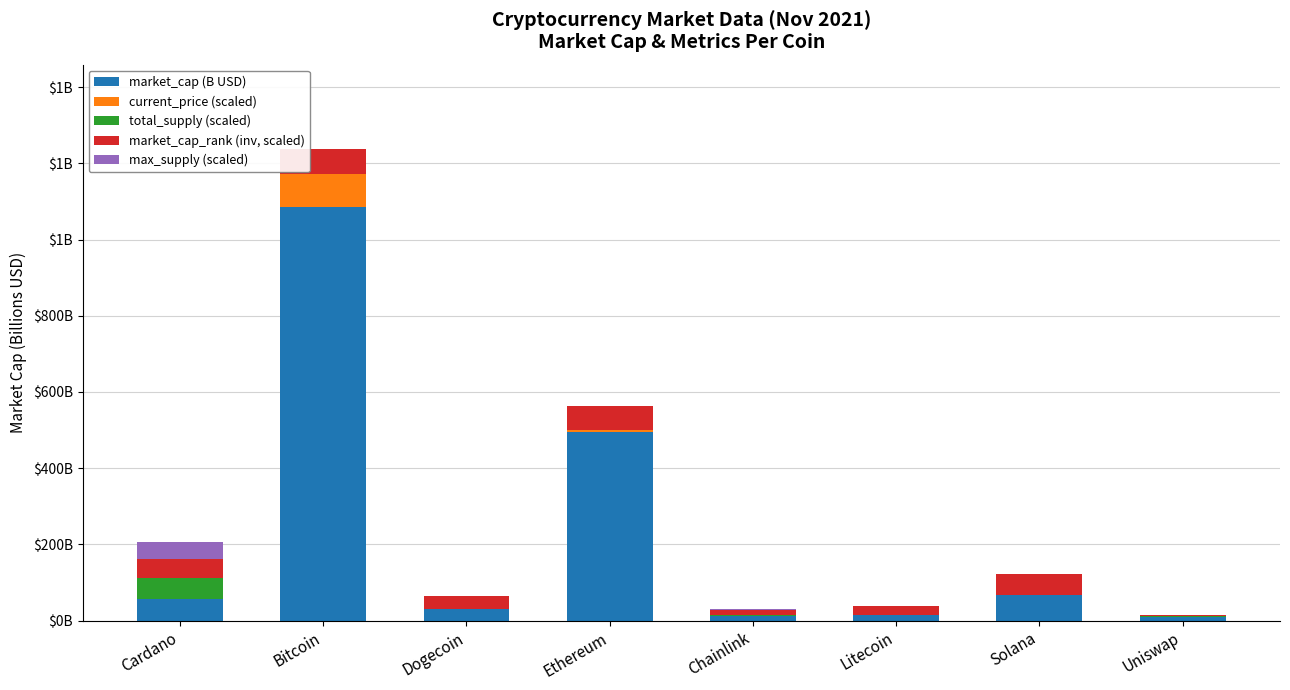

Read the total_supply (scaled) value at Litecoin.

0.1